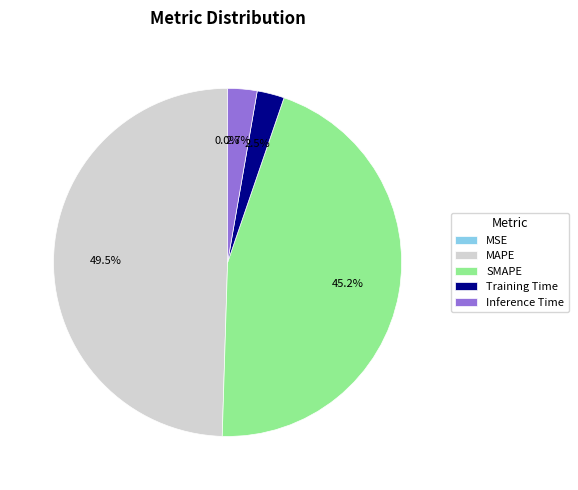

Between SMAPE and MSE, which is larger?

SMAPE